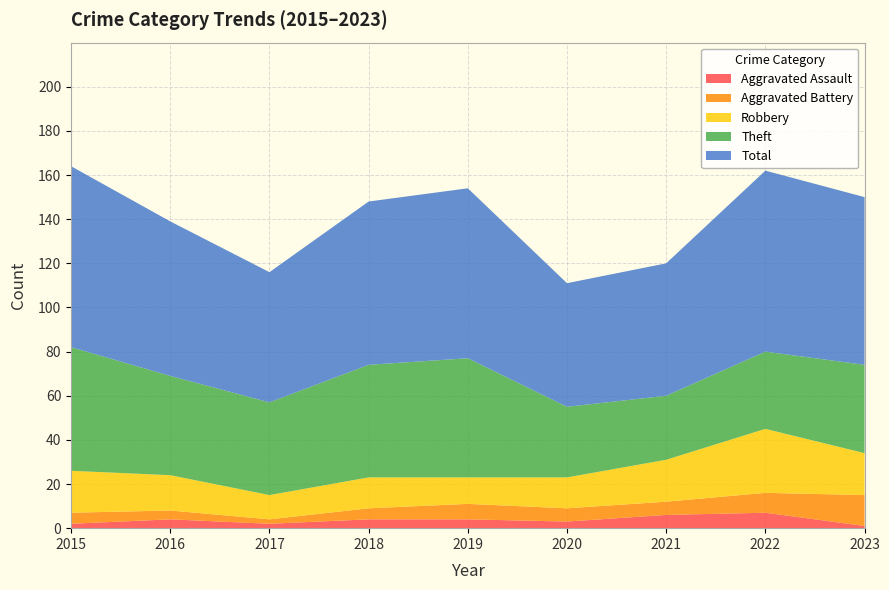

Reading right to left, extract all data points from this chart.

Aggravated Assault: 2023=1	2022=7	2021=6	2020=3	2019=4	2018=4	2017=2	2016=4	2015=2
Aggravated Battery: 2023=14	2022=9	2021=6	2020=6	2019=7	2018=5	2017=2	2016=4	2015=5
Robbery: 2023=19	2022=29	2021=19	2020=14	2019=12	2018=14	2017=11	2016=16	2015=19
Theft: 2023=40	2022=35	2021=29	2020=32	2019=54	2018=51	2017=42	2016=45	2015=56
Total: 2023=76	2022=82	2021=60	2020=56	2019=77	2018=74	2017=59	2016=70	2015=82